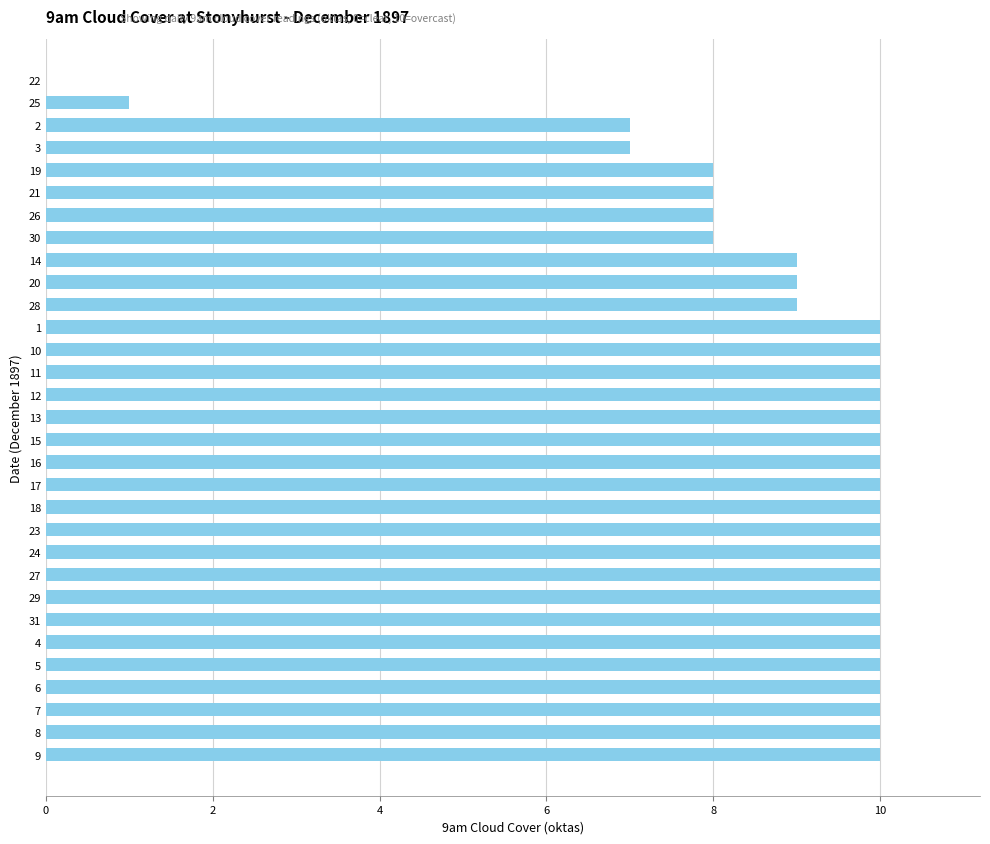

Count the number of categories in the chart.

31